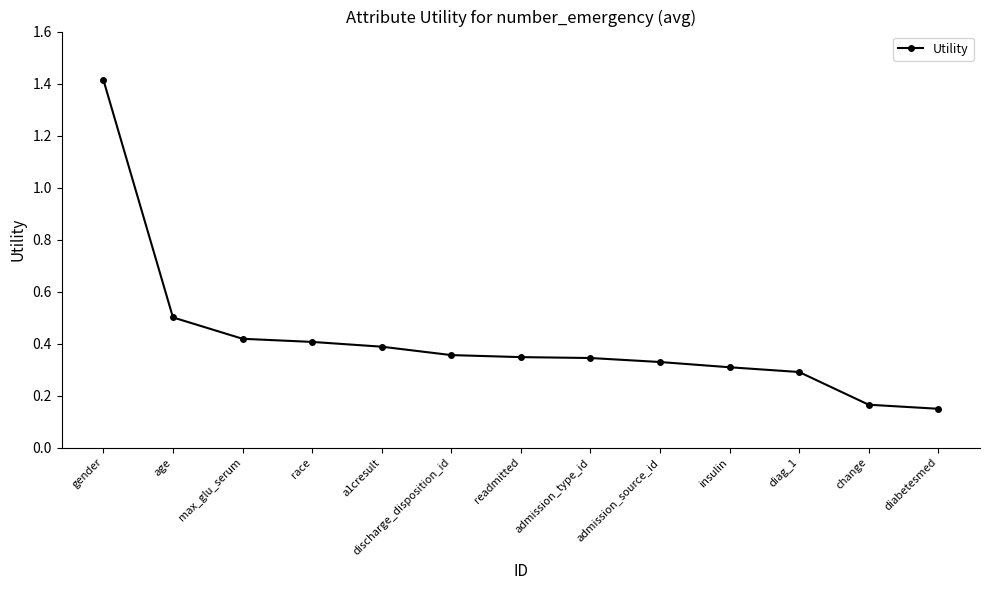

The chart shows a value of 0.3 at admission_type_id. True or false?

True